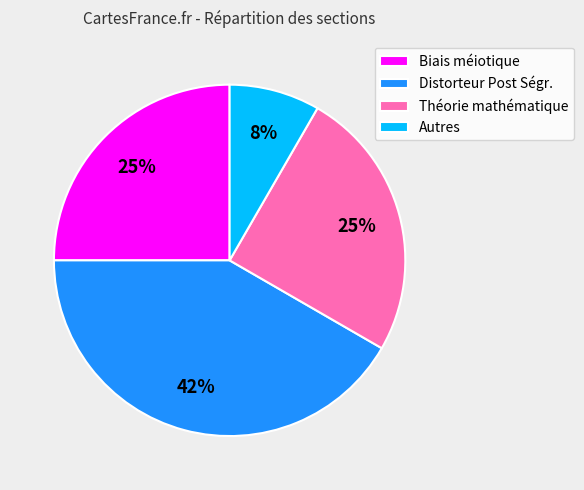

To the nearest percent, what portion does Distorteur Post Ségr. represent?

42%